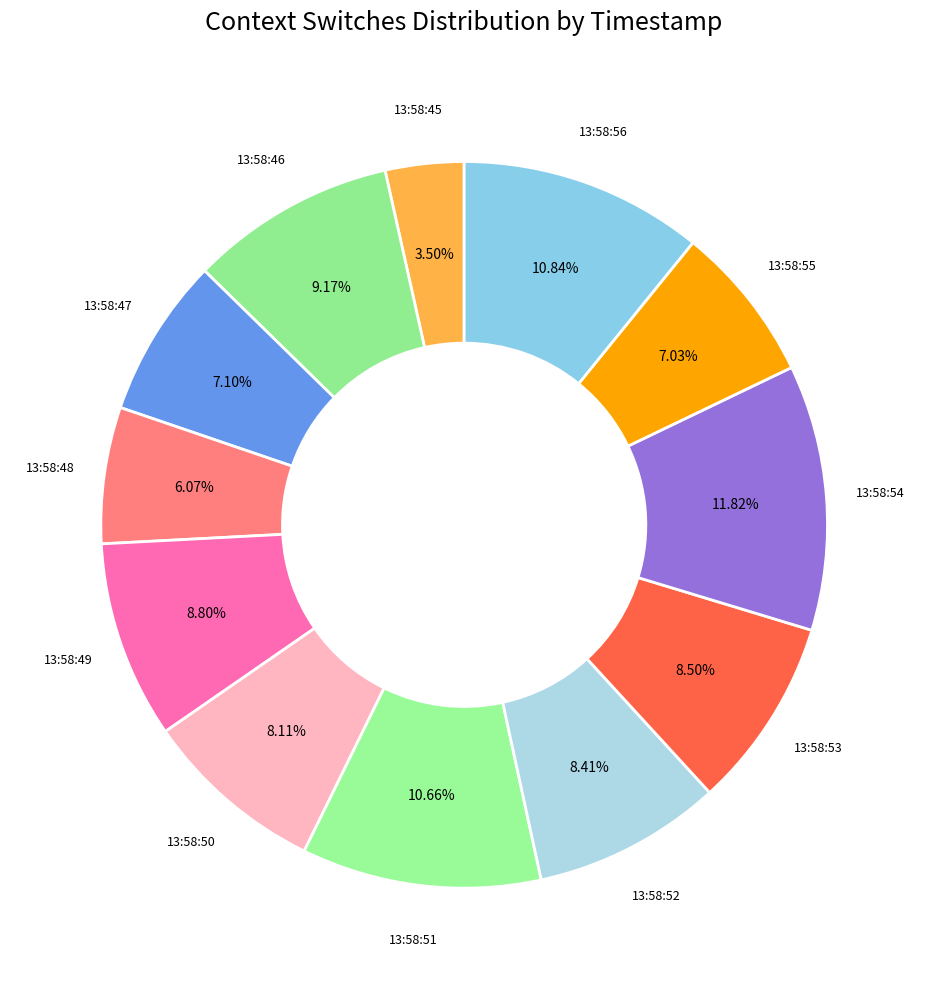

How many slices are in this pie chart?

12